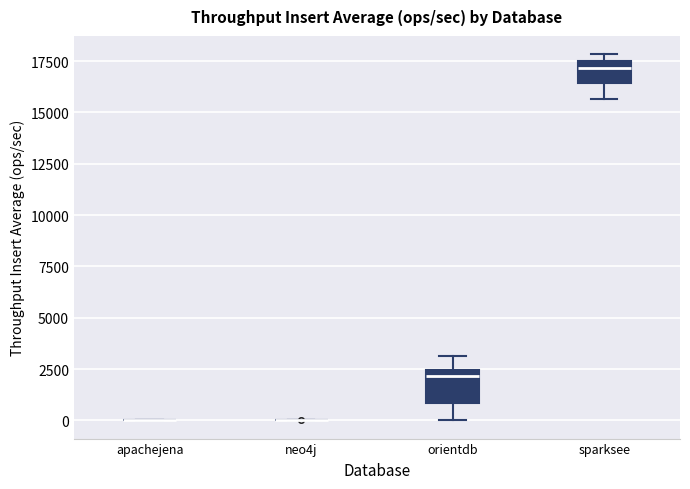

Which box is the tallest, from its lower edge to its upper edge?

orientdb